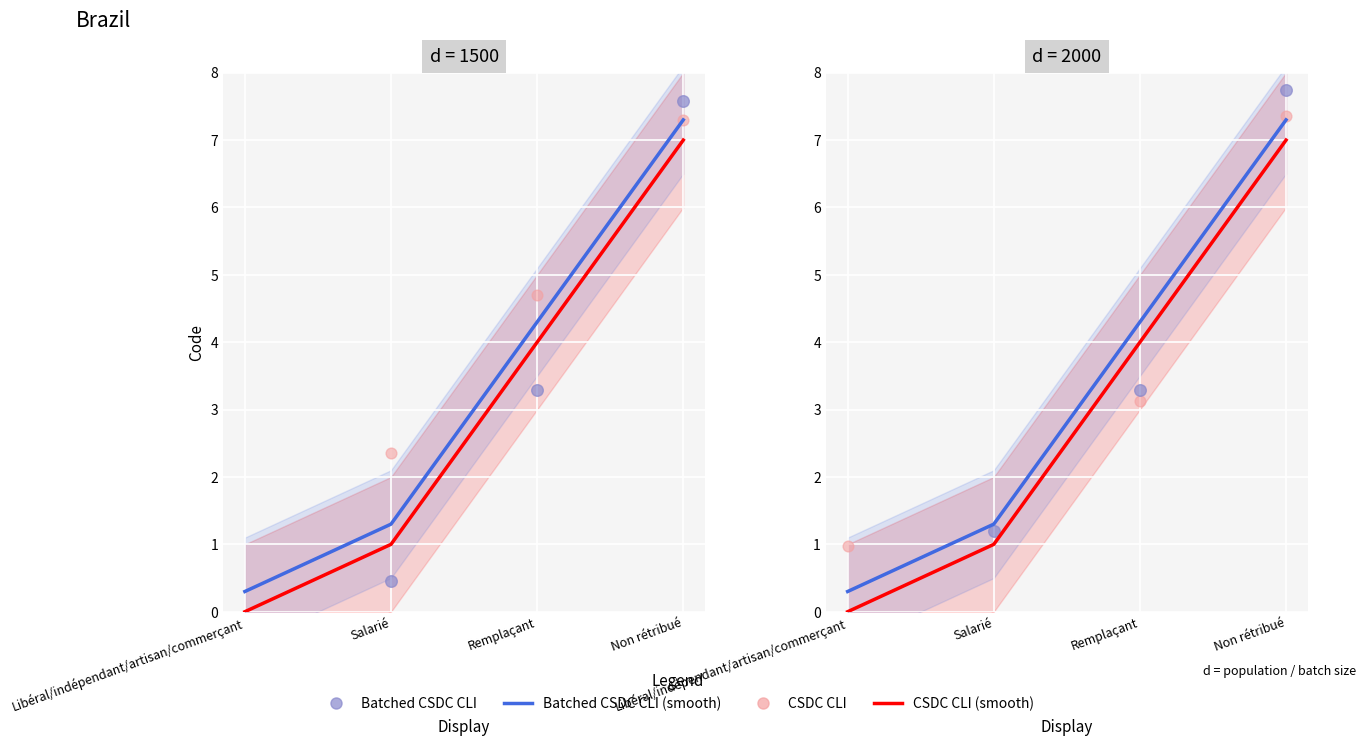

Which series reaches the maximum Y coordinate?

Batched CSDC CLI